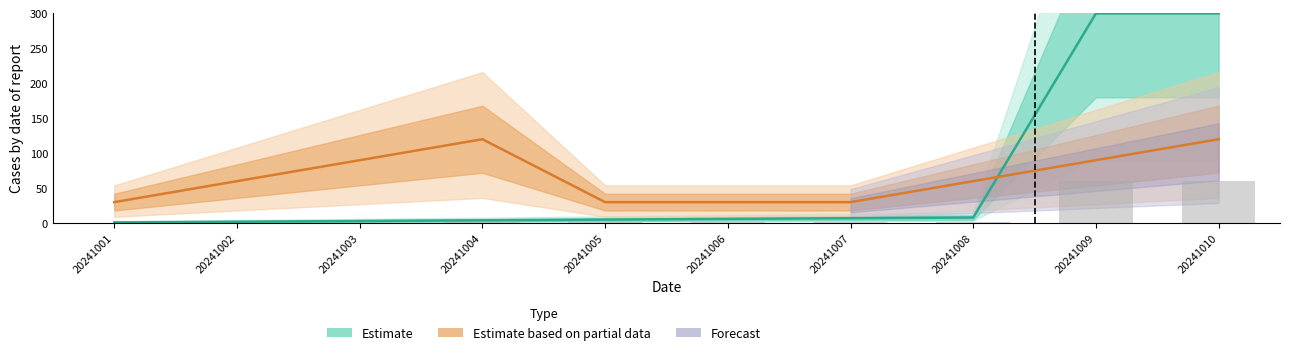

Which category has the highest value across all series?

20241009